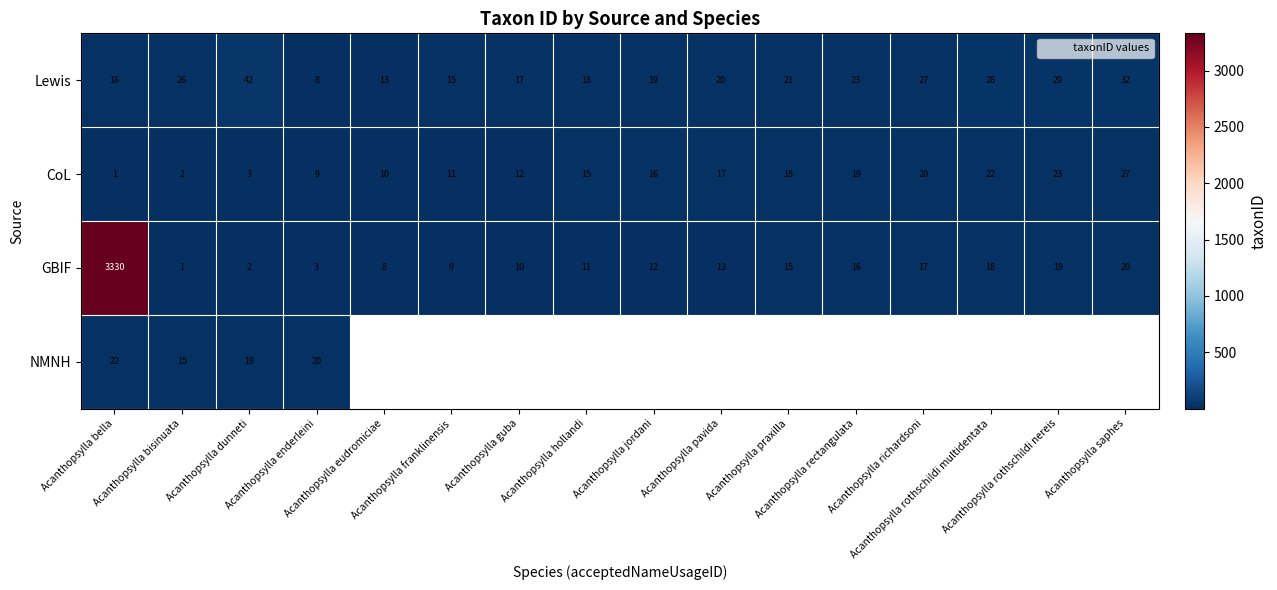

How many distinct data groups are displayed?

4